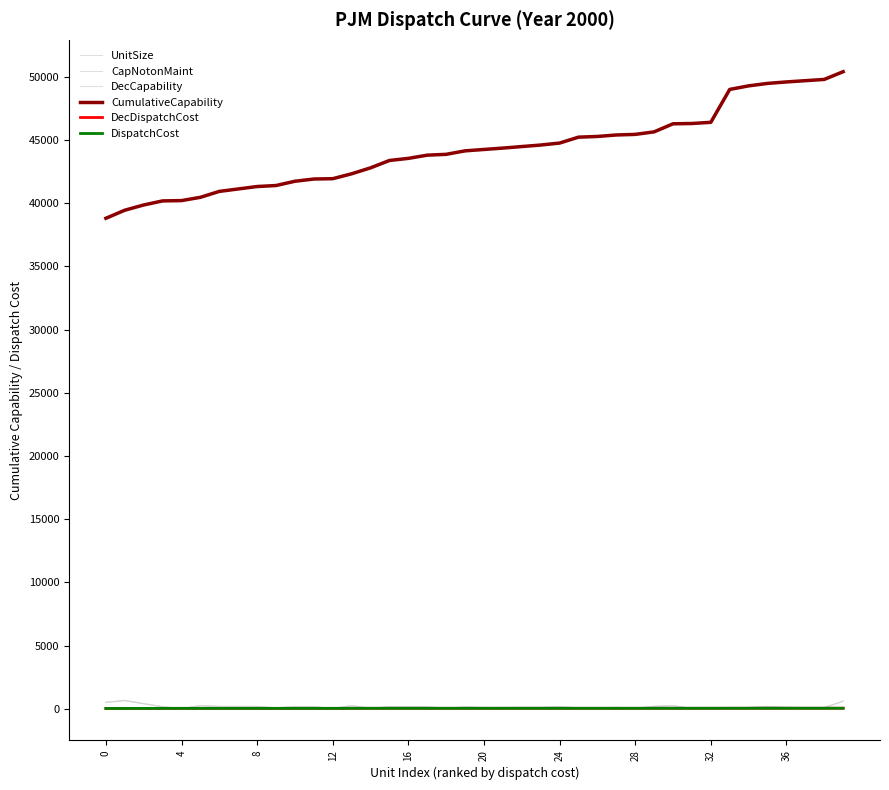

Is this an area chart (filled region under the line)?

No